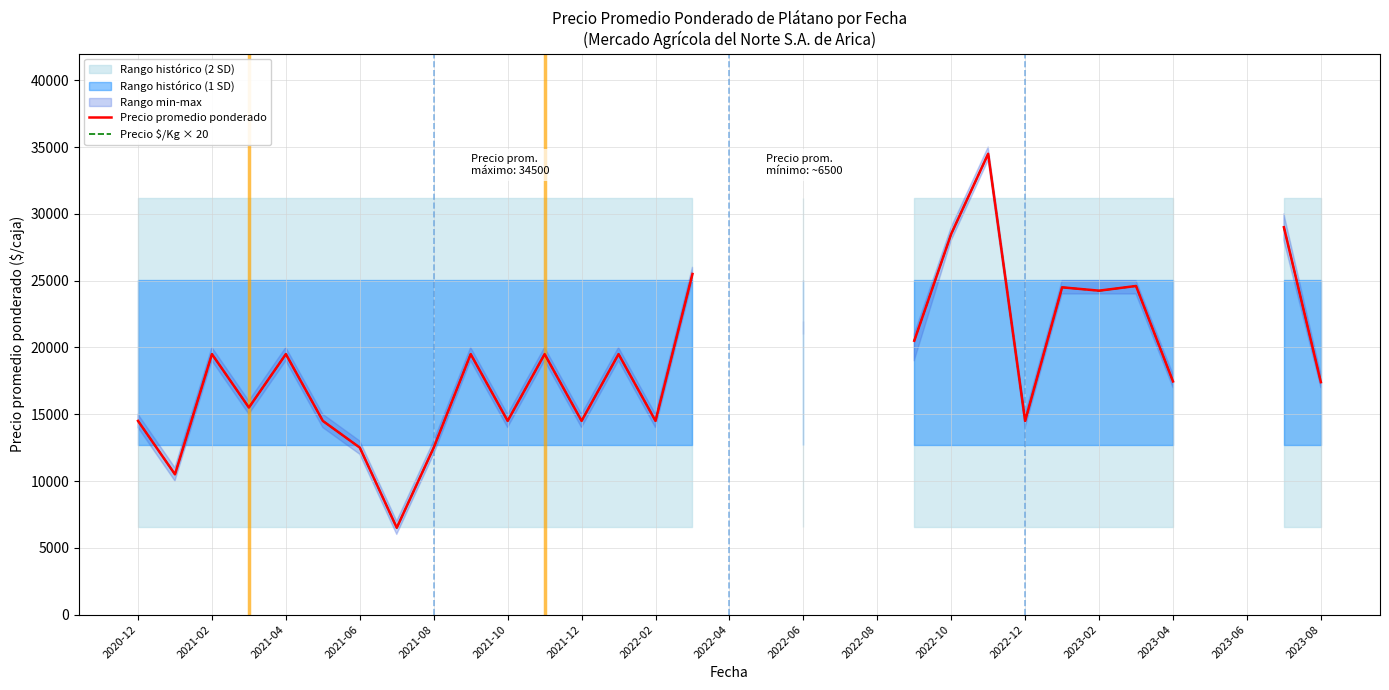

True or false: Precio promedio ponderado and Precio $/Kg × 20 intersect in this chart.

False